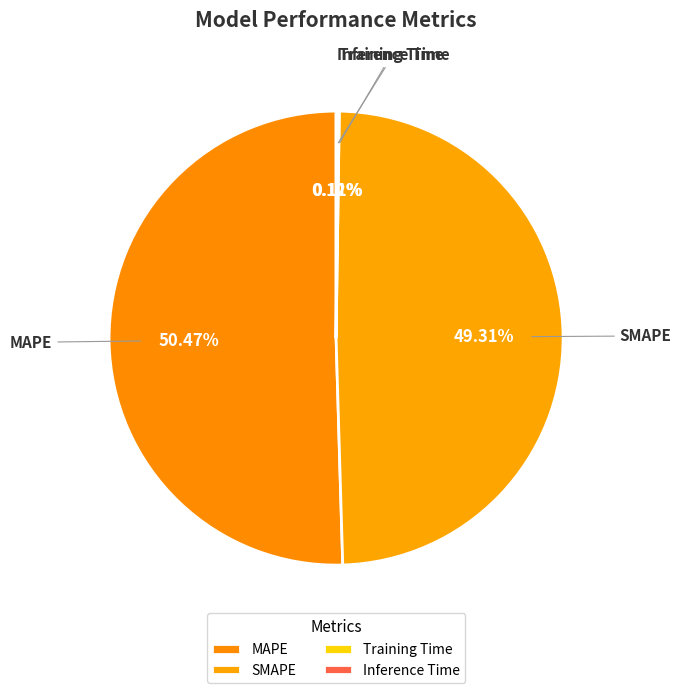

Which category accounts for the majority?

MAPE